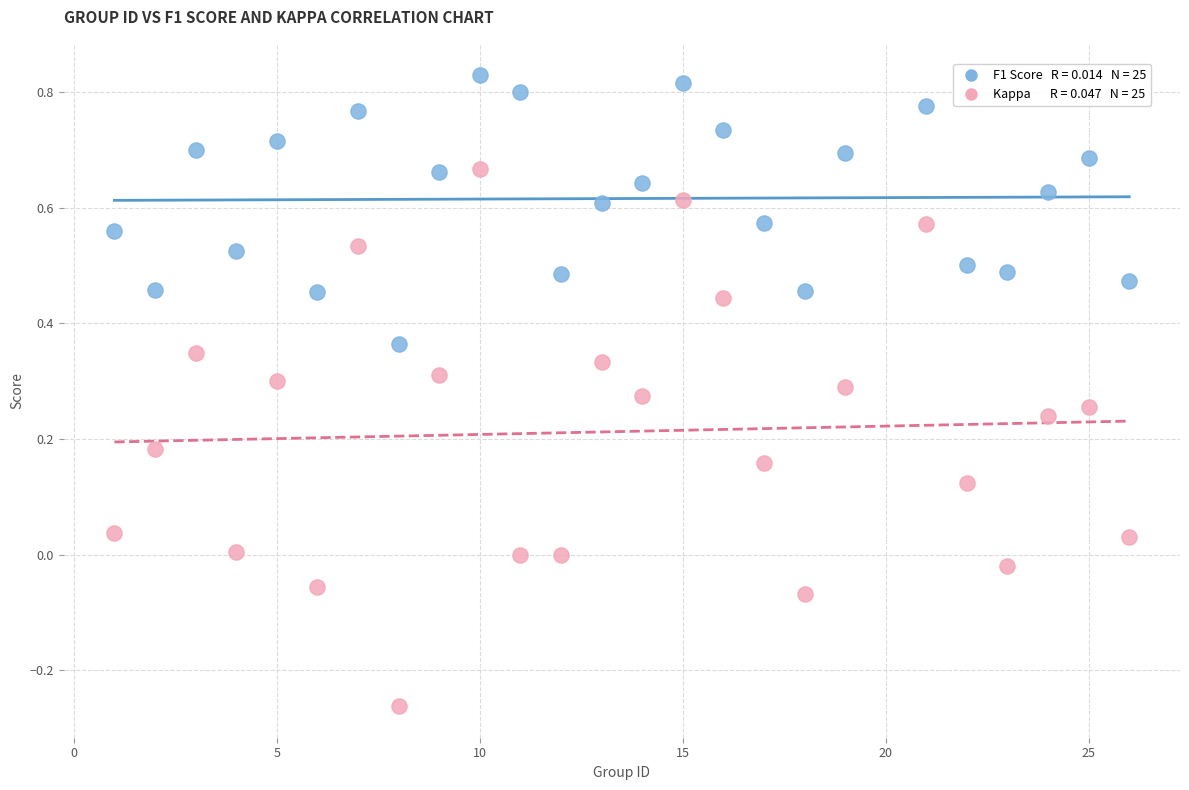

Across all data points, what is the range of X values (max minus min)?

25.0